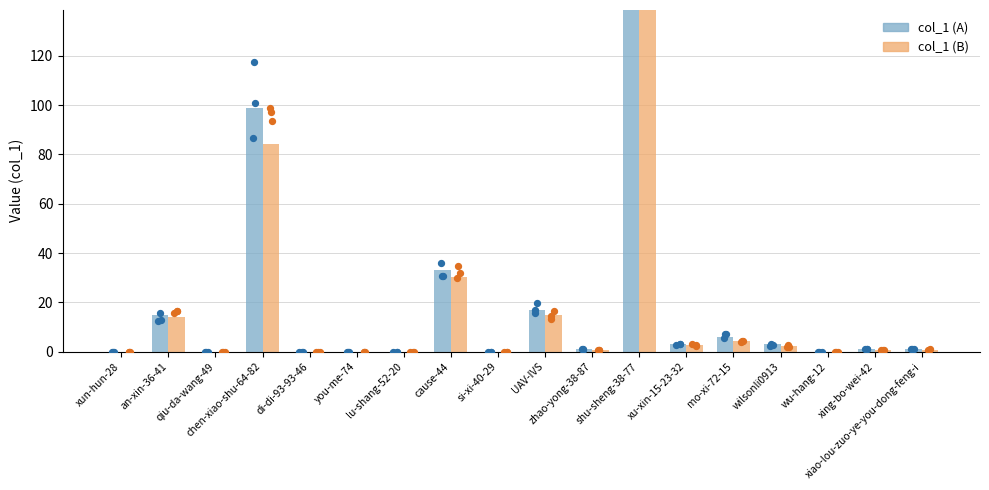

Which series reaches the maximum Y coordinate?

col_1 (A)